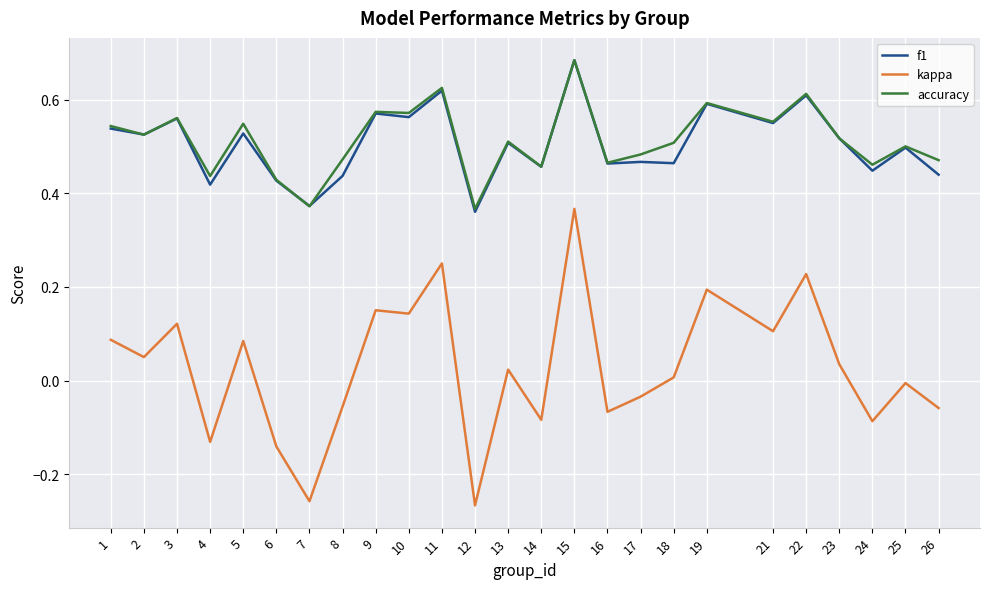

True or false: accuracy has a value of 0.3 at 8.

False